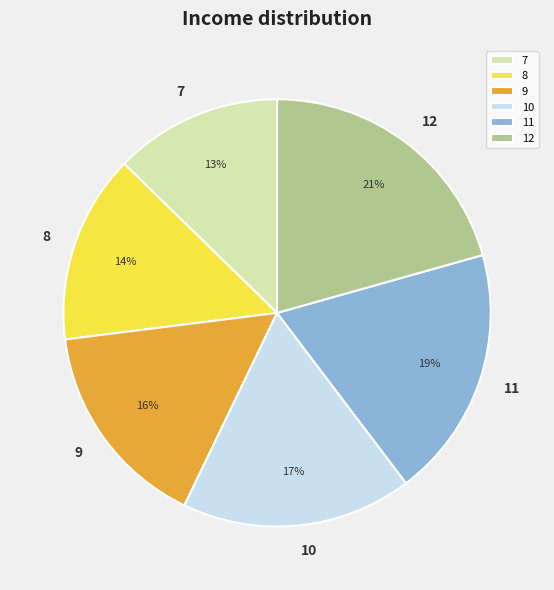

To the nearest percent, what is the average slice percentage?

17%